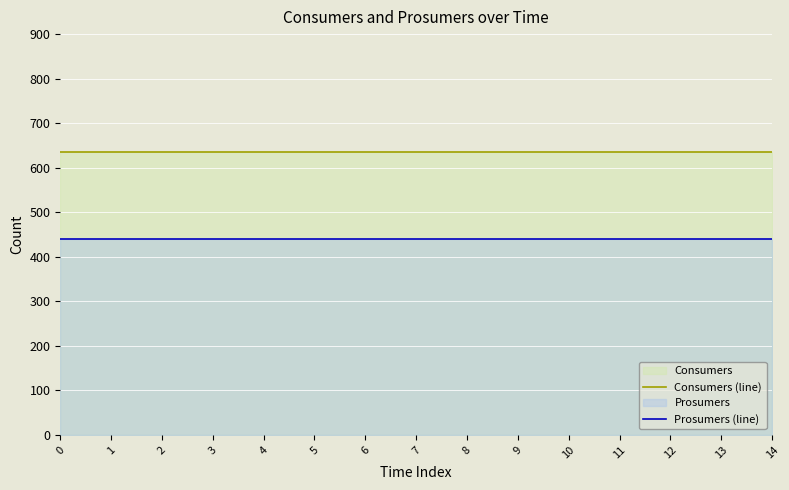

Does the chart display data point markers on the line(s)?

No